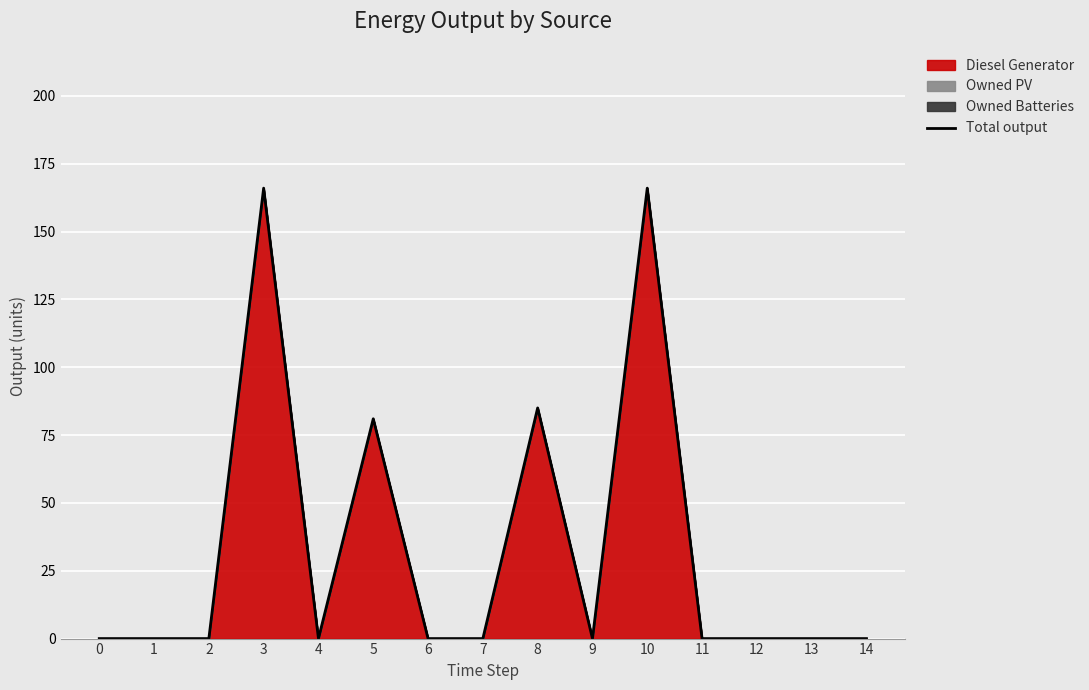

At which label is the value closest to 83?

5